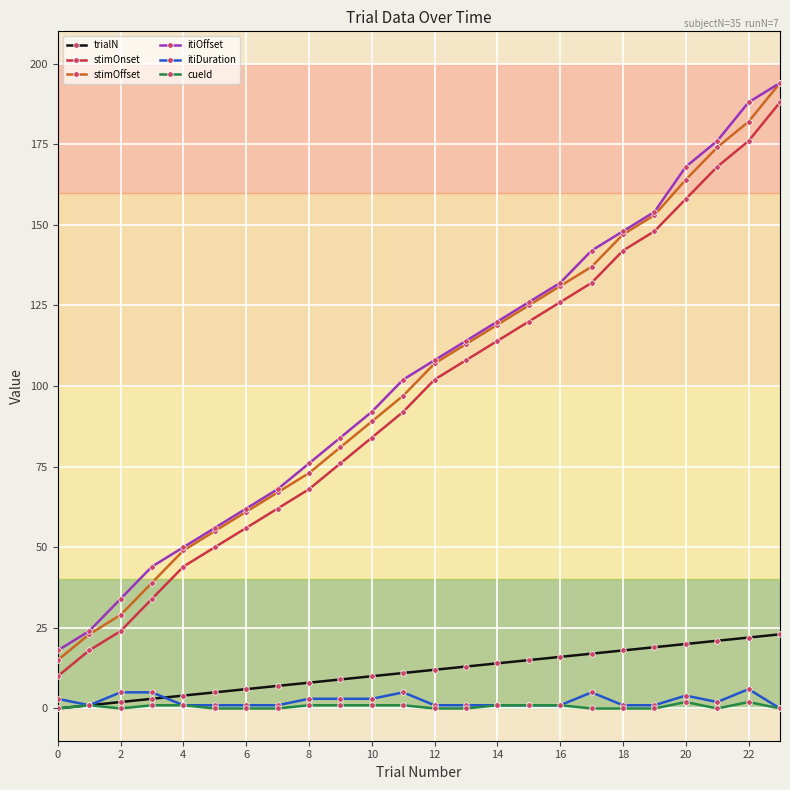

True or false: cueId and itiOffset cross at least once.

False